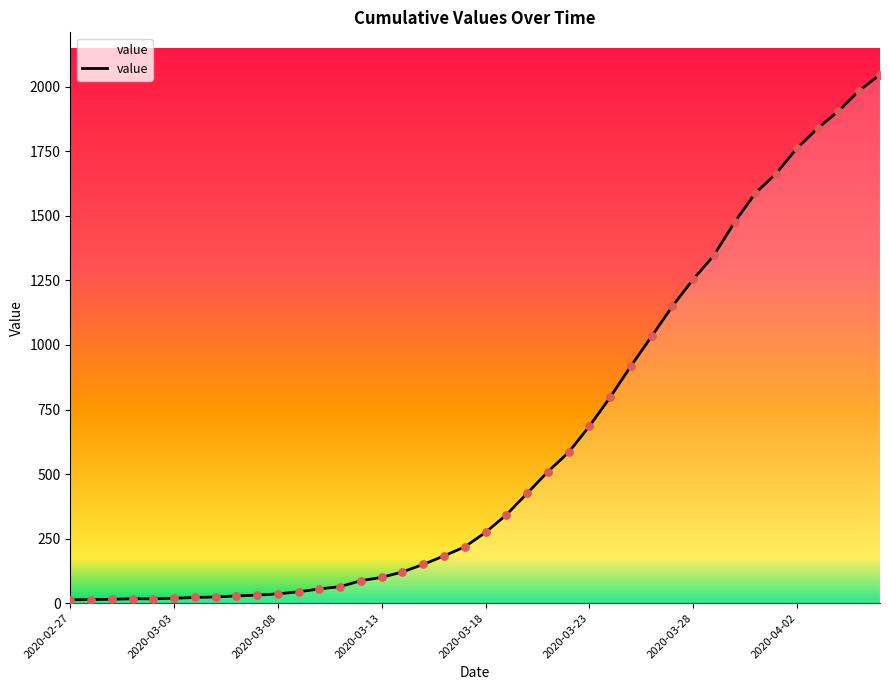

What is the difference between the maximum and minimum values?

2034